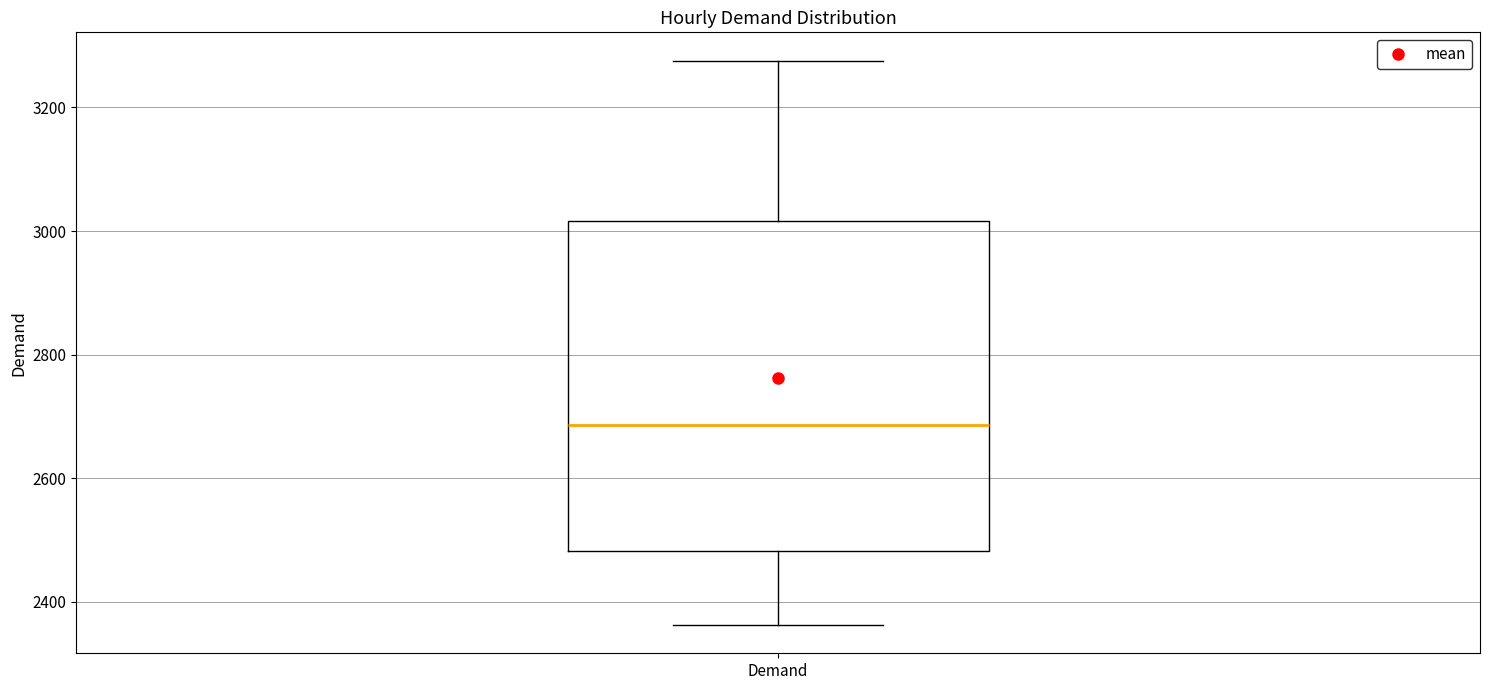

Transcribe this box plot: give where the median line is, the range the box spans, and where the two whiskers end, as read against the y-axis. The values are not printed on the chart, so give them approximately, as read against the axis.

median 2680, box 2480 to 3020, whiskers 2360 to 3280